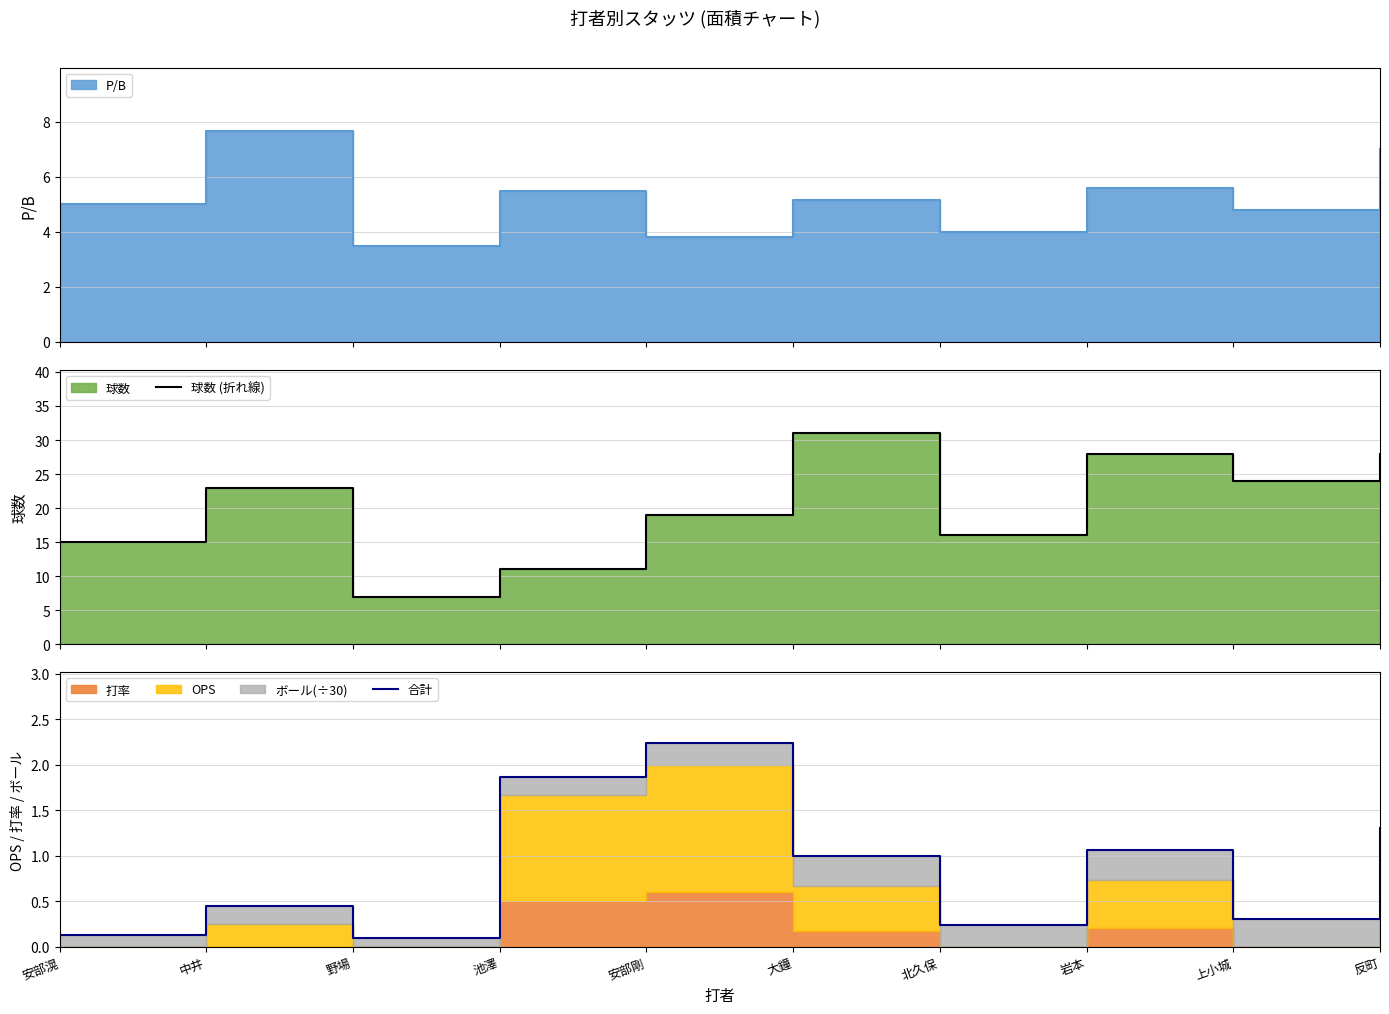

At 中井, list the series in order from smallest to largest.

合計, 球数 (折れ線)